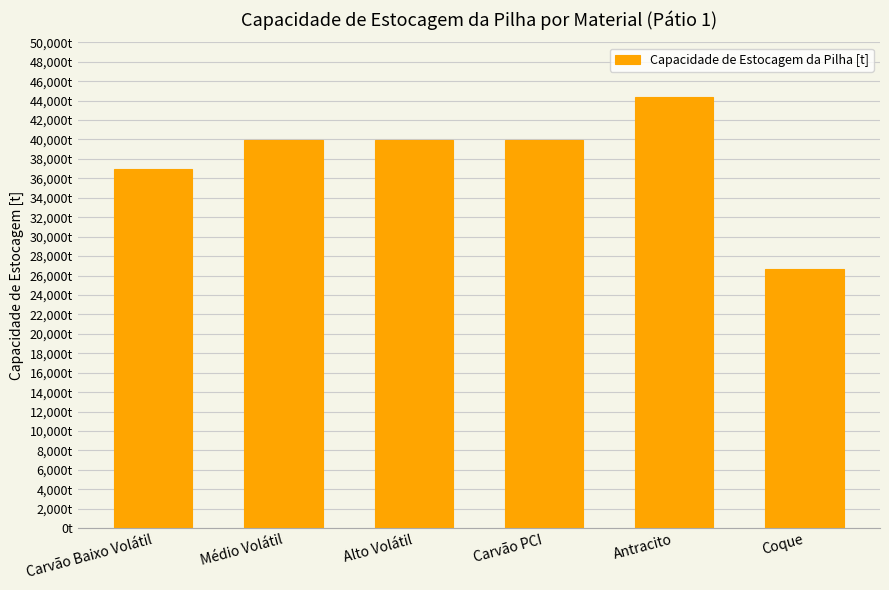

Rank the categories by value from lowest to highest.

Coque, Carvão Baixo Volátil, Médio Volátil, Alto Volátil, Carvão PCI, Antracito